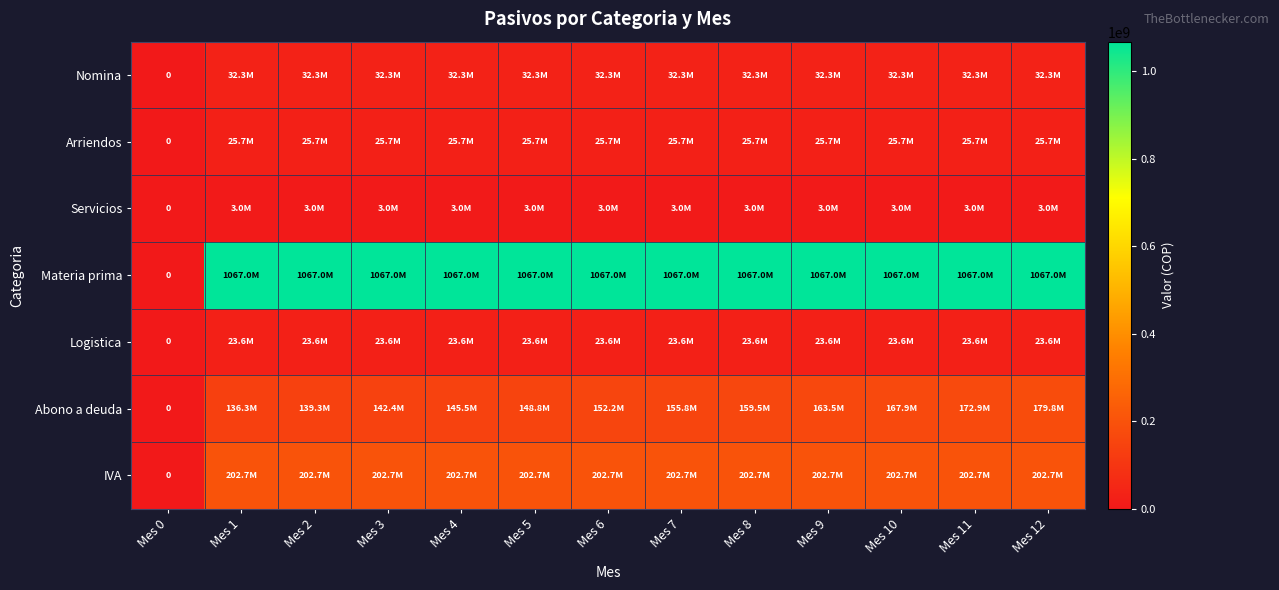

Which label corresponds to the smallest value in the chart?

Mes 0